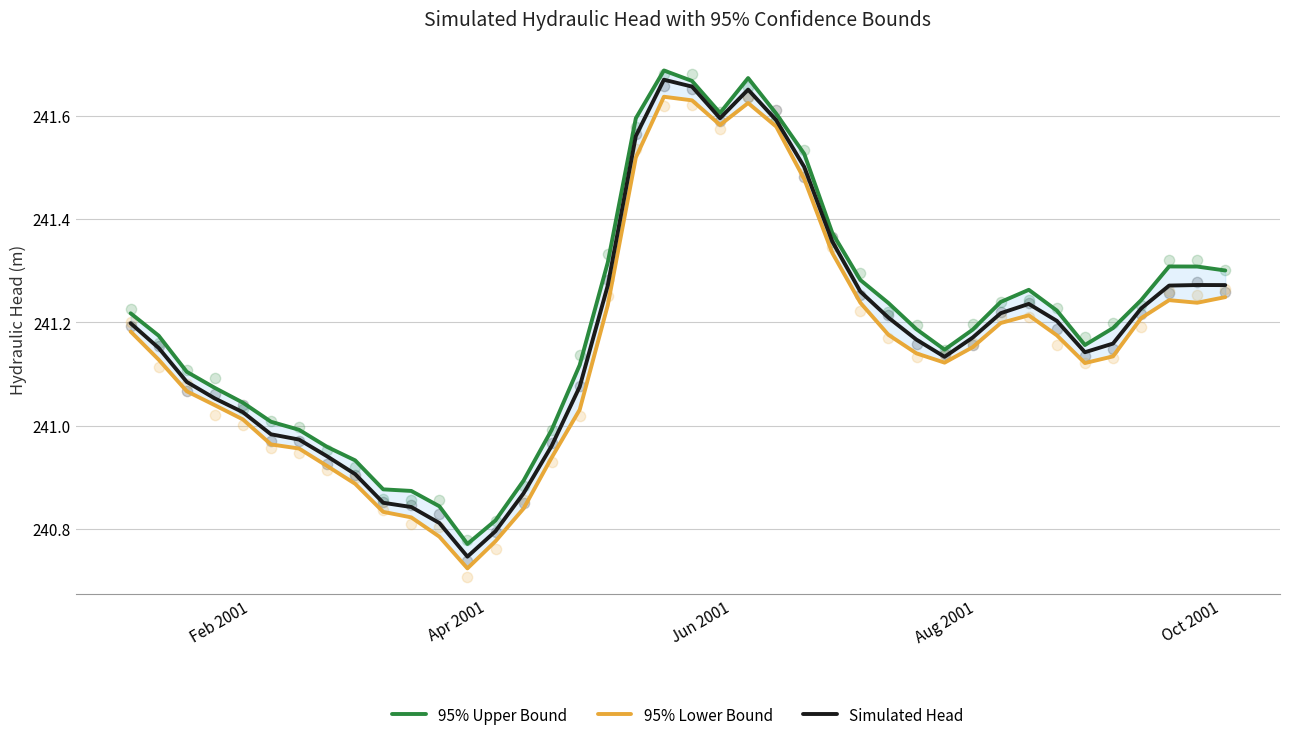

Which series has the largest total across all categories?

95% Upper Bound